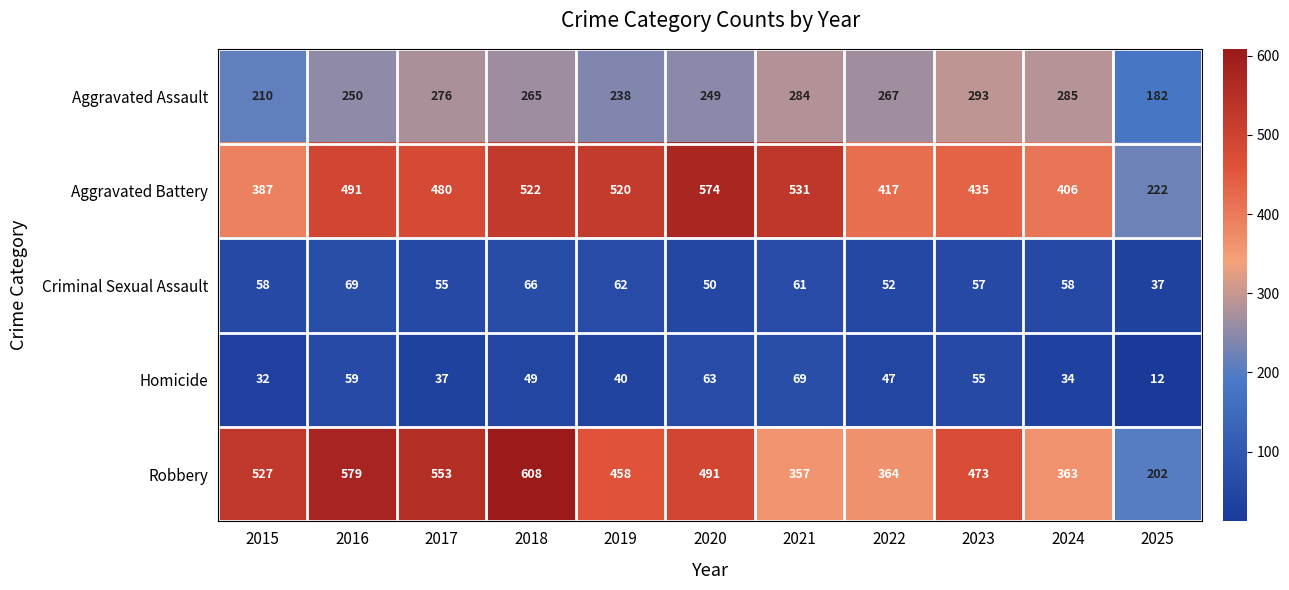

What is the difference between the second highest and second lowest values in the Robbery series?

222